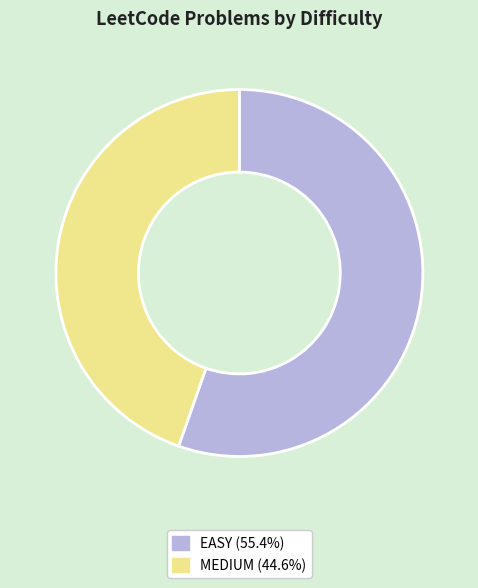

Which slice is the largest?

EASY